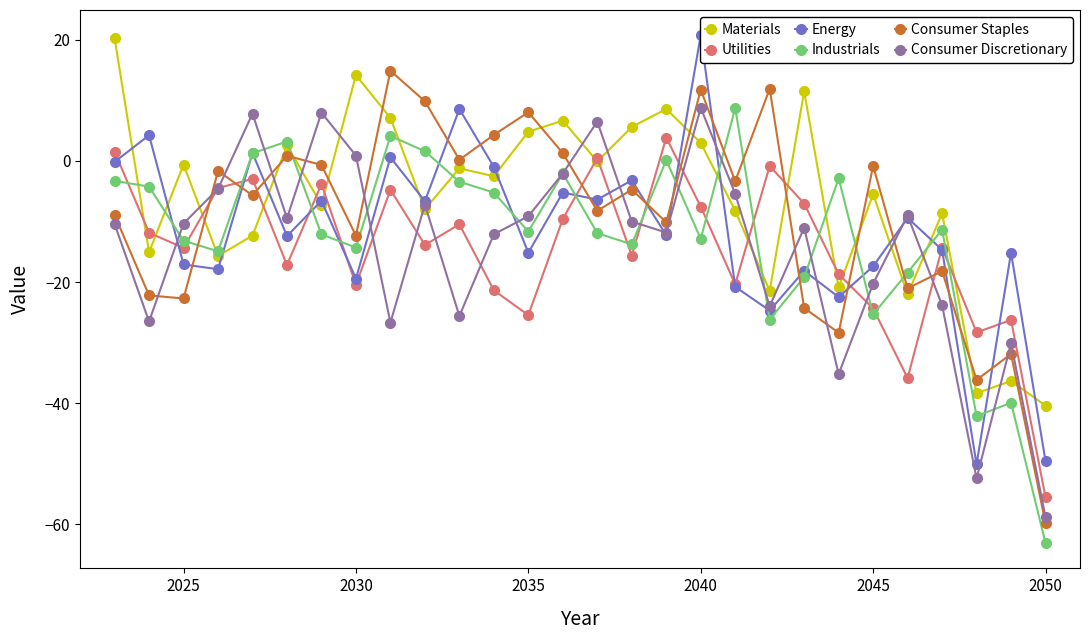

What is the lowest value of the Materials series?

-40.4